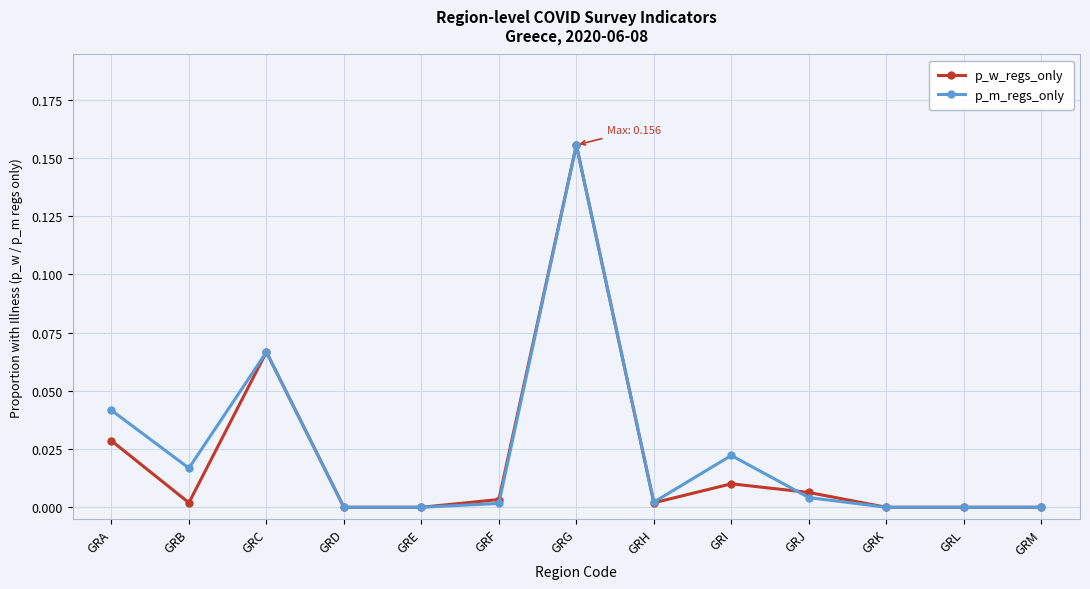

Which label corresponds to the largest value in the chart?

GRG